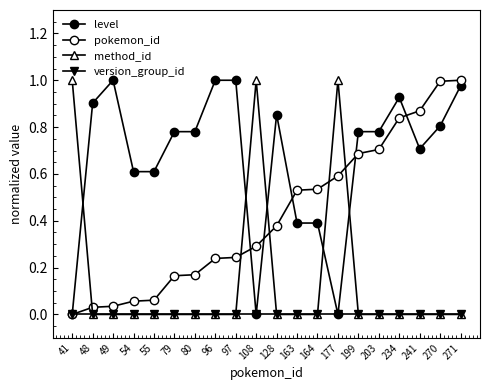

At which category is the sum across all series the highest?

271